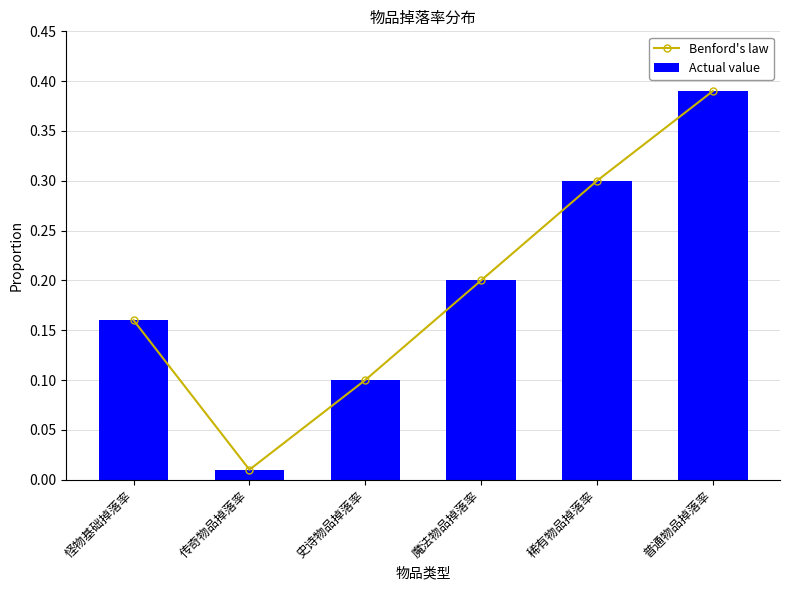

Rank the series by their maximum value, from lowest to highest.

Benford's law, Actual value